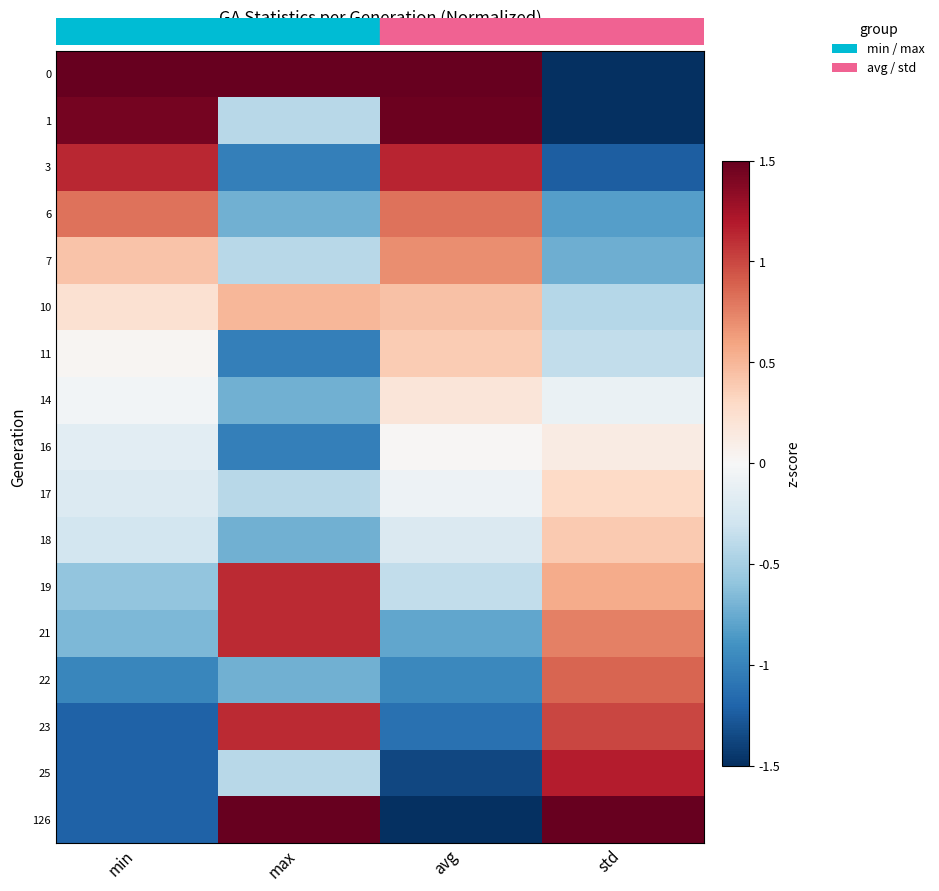

Reading left to right, extract all data points from this chart.

0: min=1.5	max=1.5	avg=1.5	std=-1.5
1: min=1.4	max=-0.4	avg=1.5	std=-1.5
3: min=1.1	max=-1.0	avg=1.1	std=-1.2
6: min=0.8	max=-0.7	avg=0.8	std=-0.8
7: min=0.4	max=-0.4	avg=0.7	std=-0.7
10: min=0.2	max=0.5	avg=0.4	std=-0.4
11: min=0.0	max=-1.0	avg=0.4	std=-0.4
14: min=-0.0	max=-0.7	avg=0.2	std=-0.1
16: min=-0.2	max=-1.0	avg=0.0	std=0.1
17: min=-0.2	max=-0.4	avg=-0.1	std=0.3
18: min=-0.3	max=-0.7	avg=-0.2	std=0.4
19: min=-0.6	max=1.1	avg=-0.4	std=0.6
21: min=-0.7	max=1.1	avg=-0.8	std=0.8
22: min=-1.0	max=-0.7	avg=-1.0	std=0.9
23: min=-1.2	max=1.1	avg=-1.1	std=1.0
25: min=-1.2	max=-0.4	avg=-1.4	std=1.2
126: min=-1.2	max=1.5	avg=-1.5	std=1.5